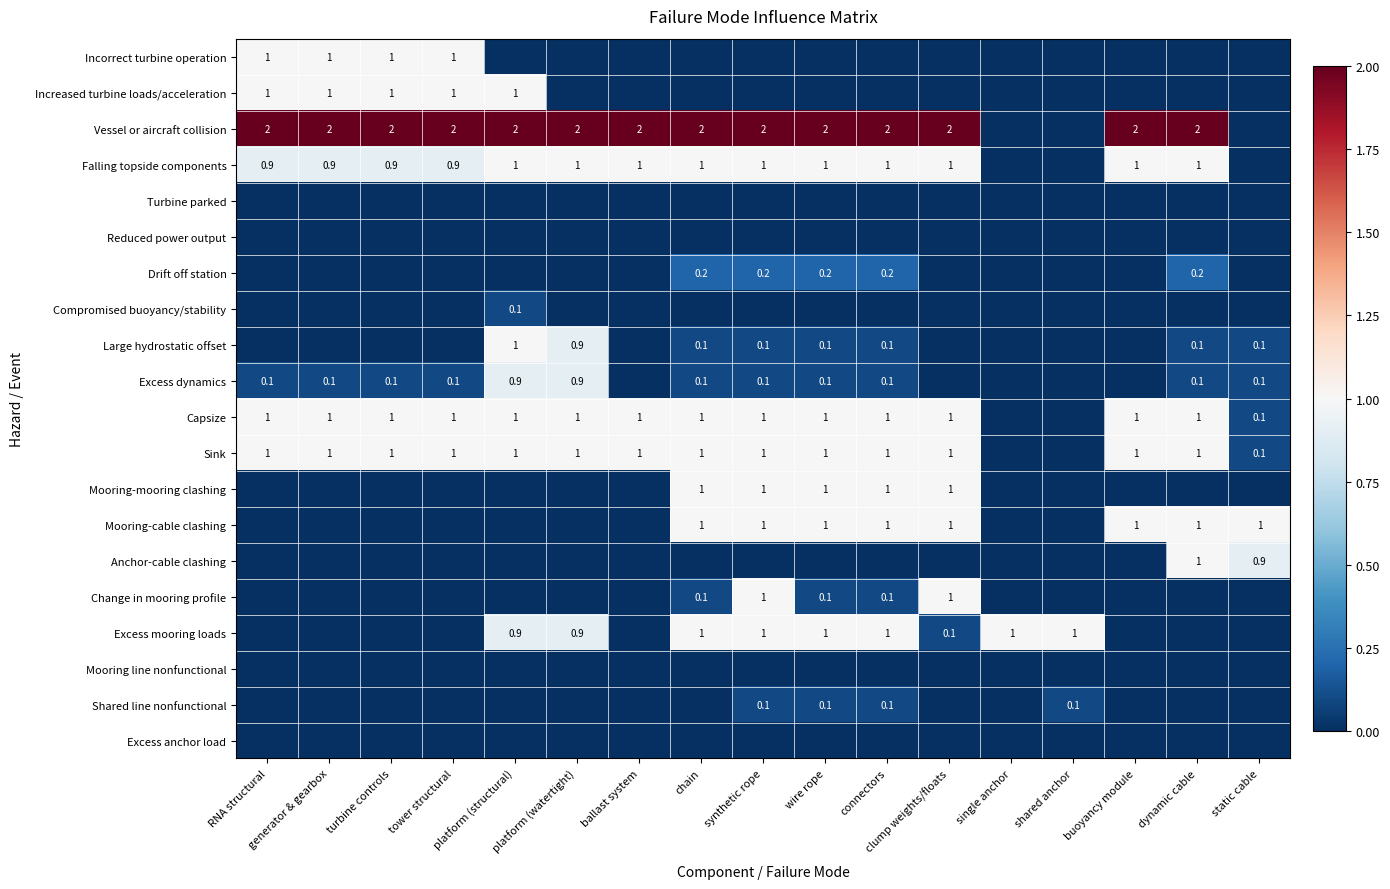

Which has a higher value, connectors or buoyancy module?

connectors